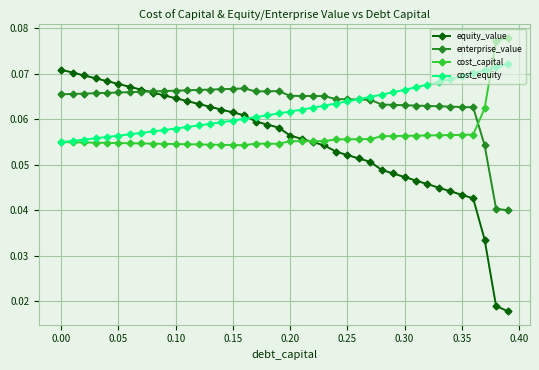

Which series has the largest total across all categories?

enterprise_value